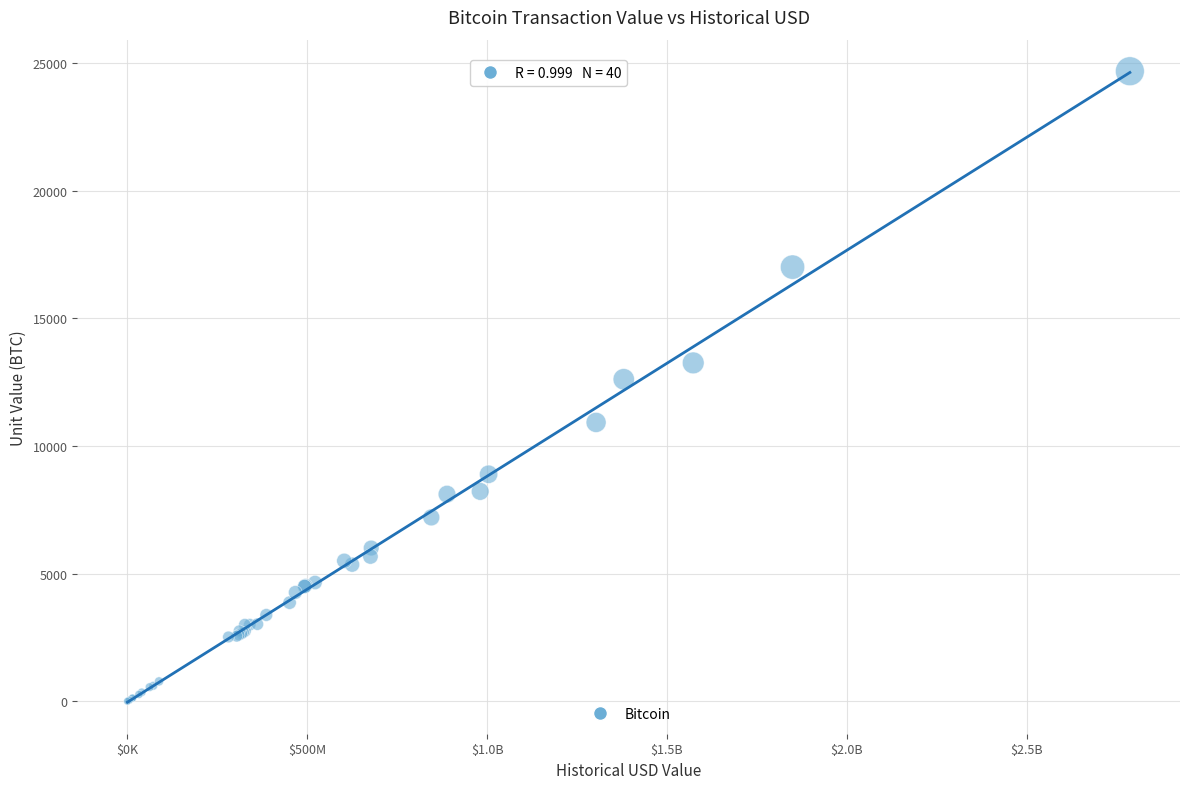

What Y value in the scatter plot is closest to 12335?

12609.3